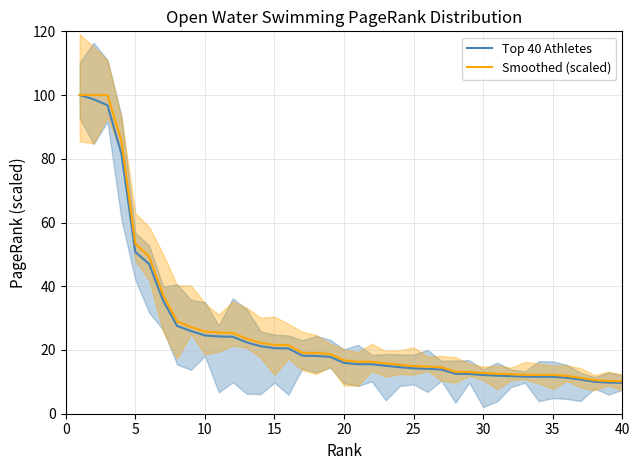

Does the chart display data point markers on the line(s)?

No